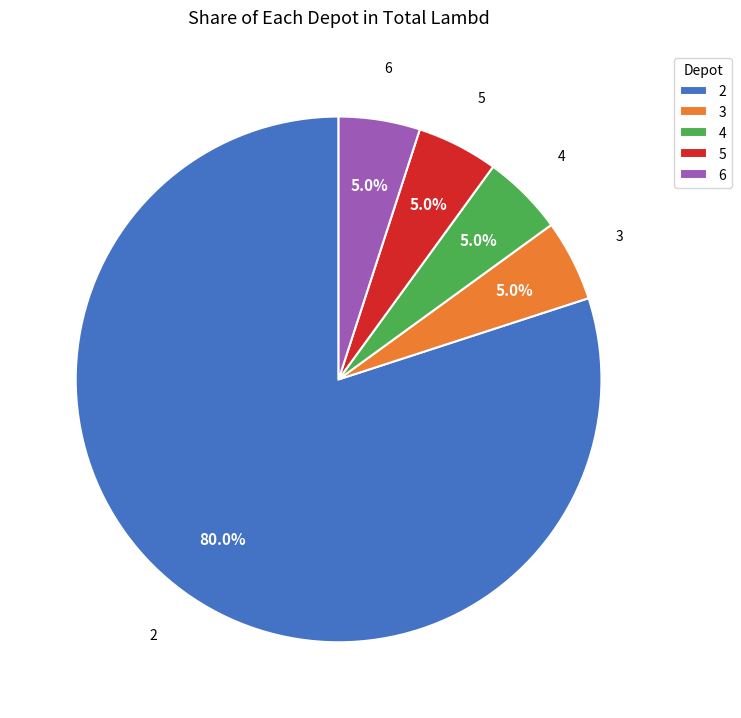

To the nearest percent, what is the average slice percentage?

20%